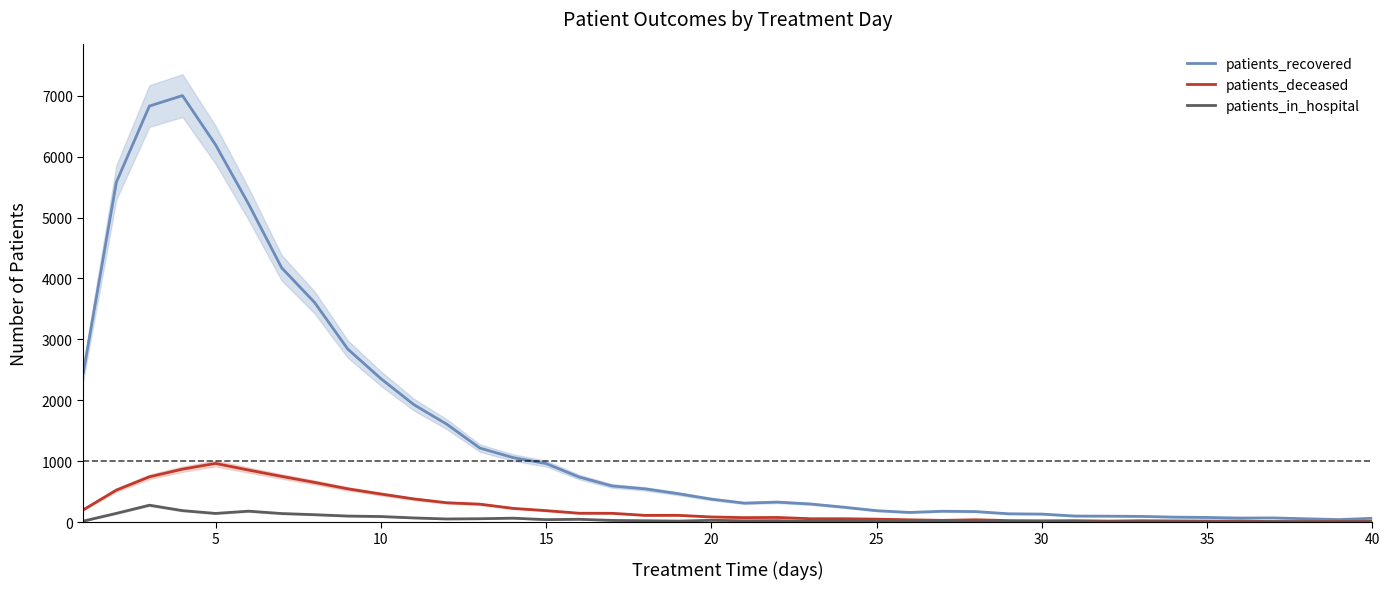

True or false: patients_in_hospital has more than 1 interior local peaks.

True